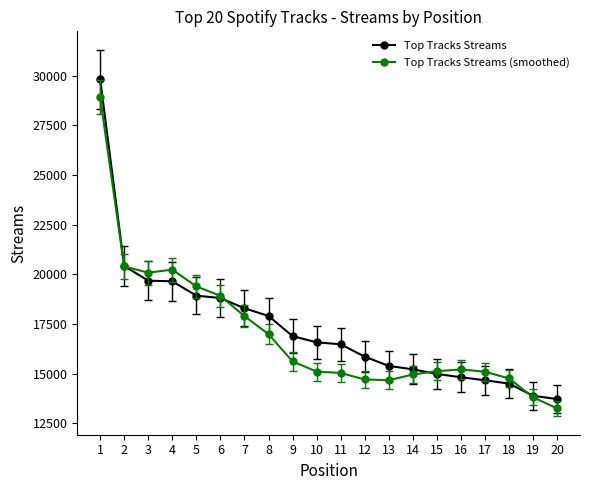

Which category has the highest value across all series?

1